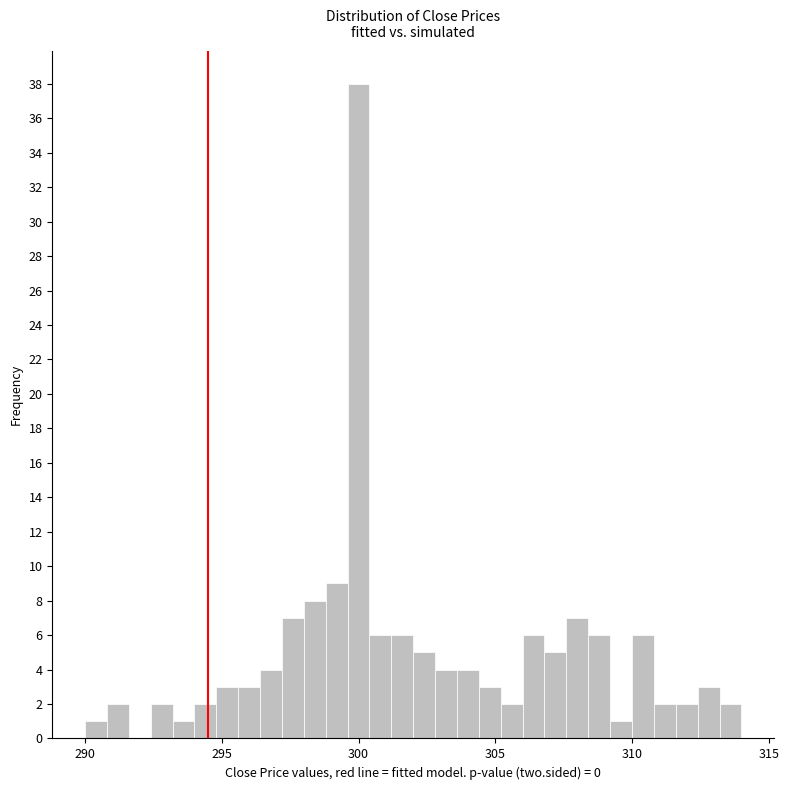

Read against the x-axis, roughly where is the centre of the tallest bar?

300.0